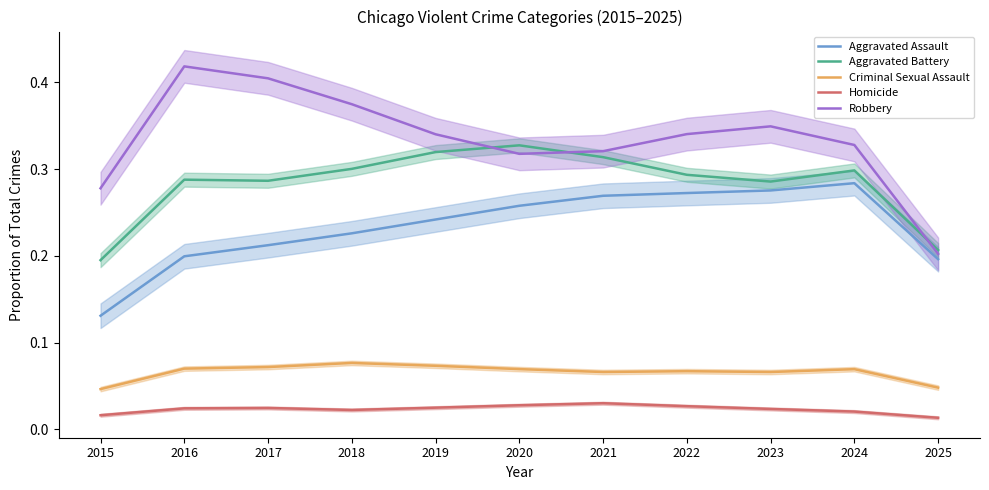

At how many categories does at least one series exceed 0?

11